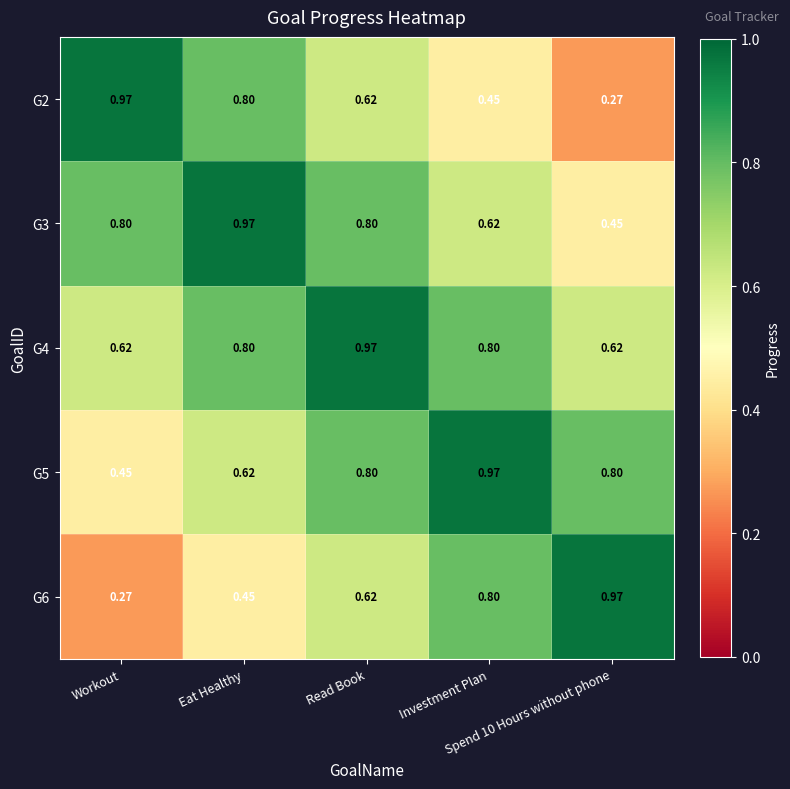

What is the difference between the highest and lowest values at Eat Healthy?

0.5